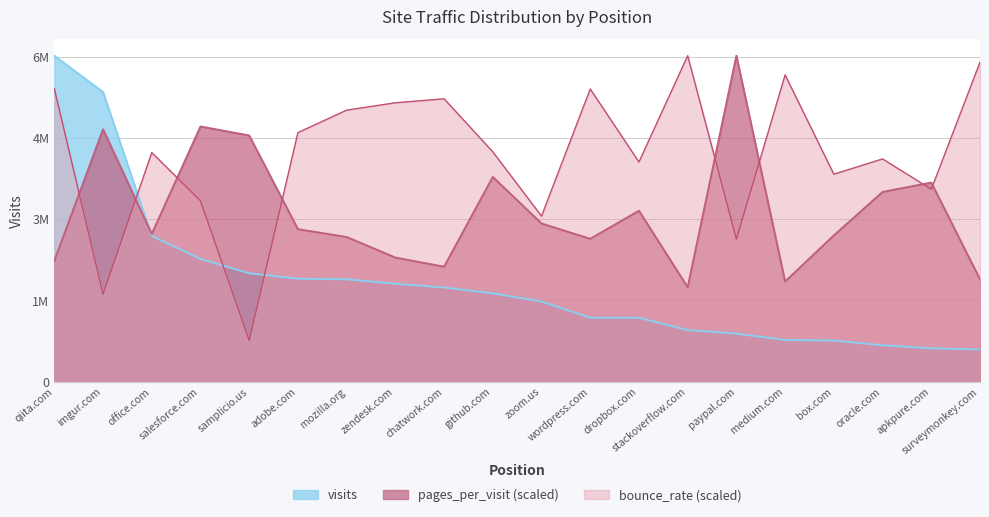

What value does the pages_per_visit series have at apkpure.com?

3676393.9